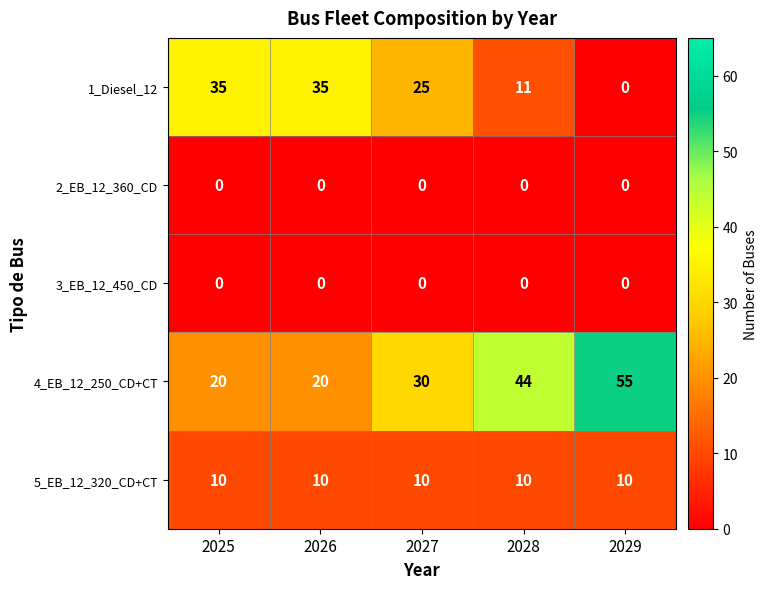

Is it true that 5_EB_12_320_CD+CT equals 14 at 2026?

False